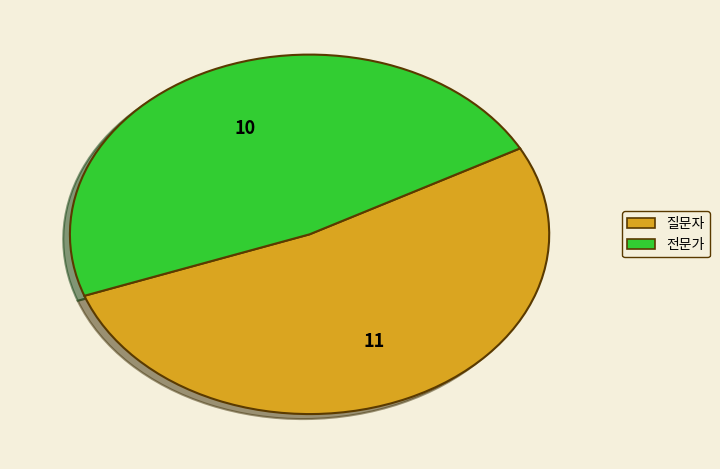

Which slice is the largest?

질문자